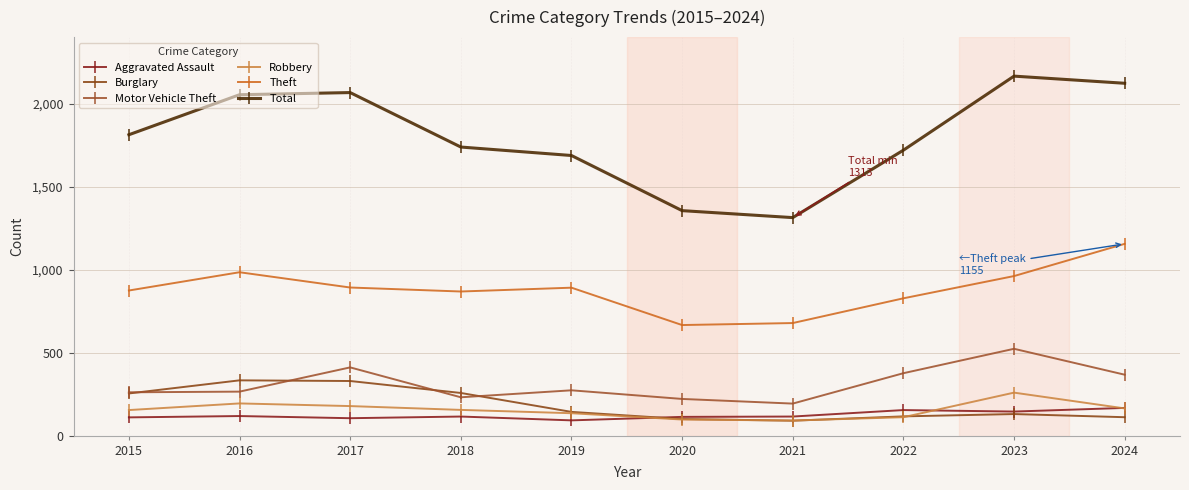

True or false: Motor Vehicle Theft and Aggravated Assault intersect in this chart.

False